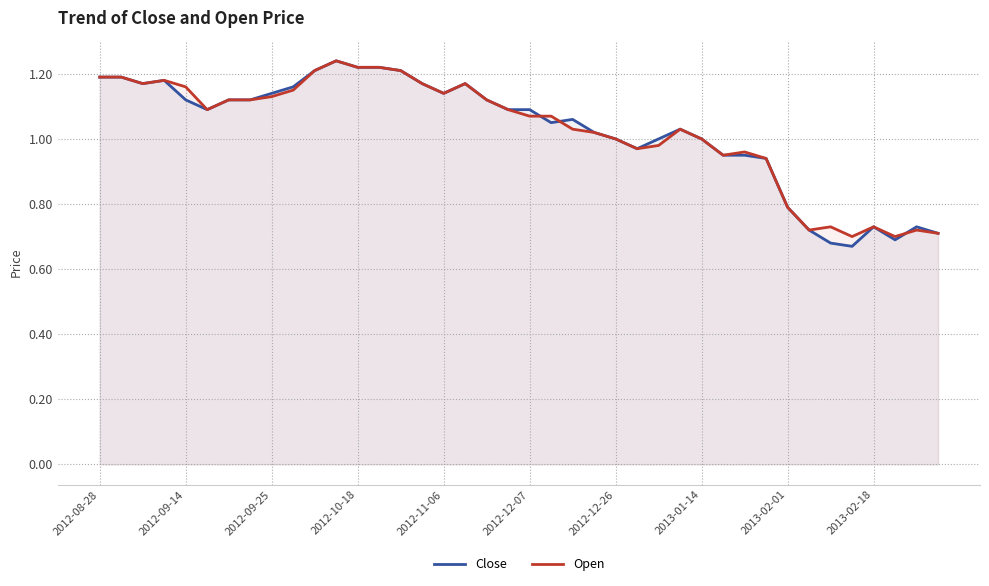

Does the chart have visible grid lines?

Yes